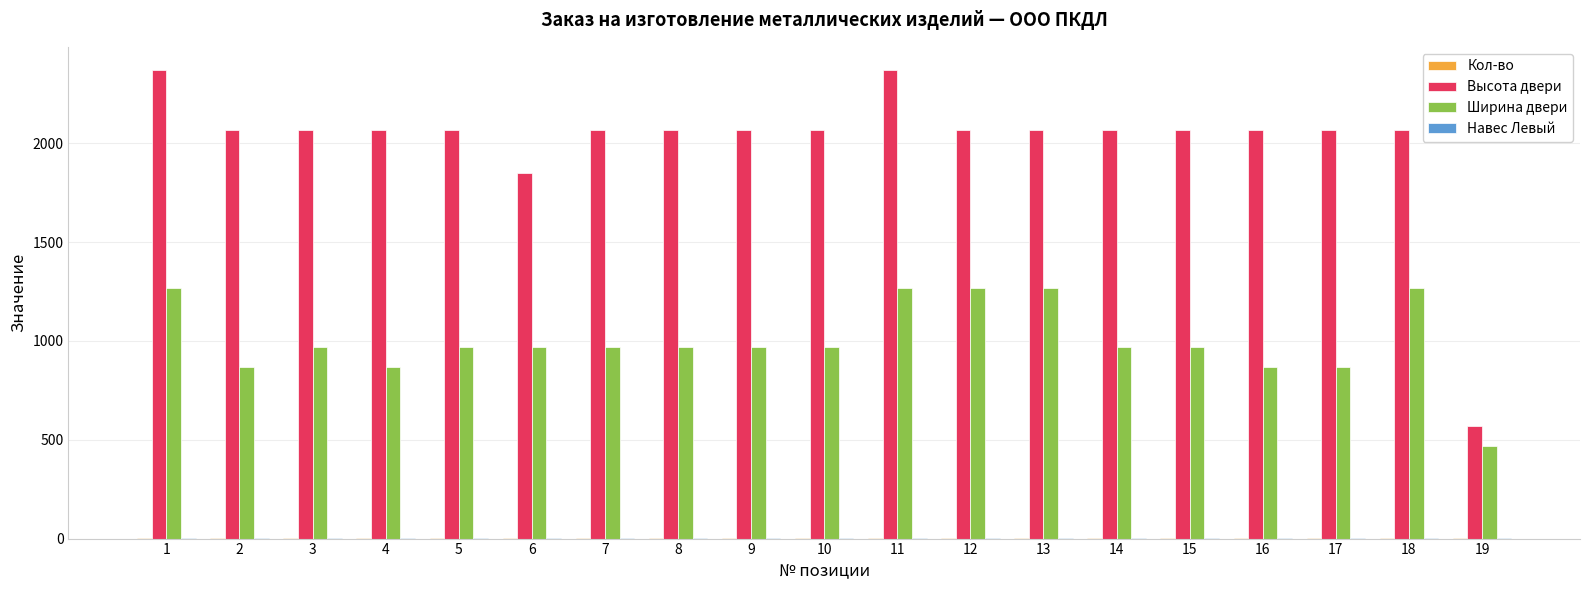

Between 9 and 12, which series saw the biggest shift?

Ширина двери